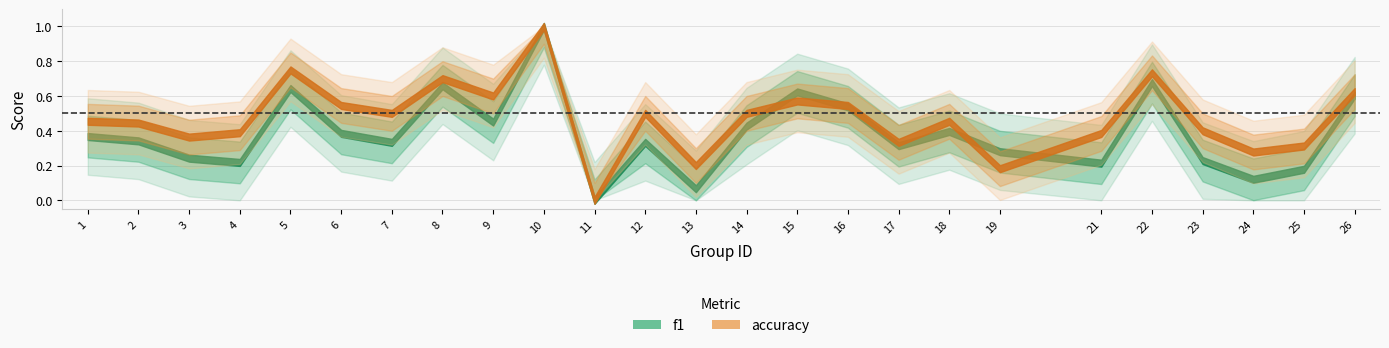

Which label corresponds to the largest value in the chart?

10